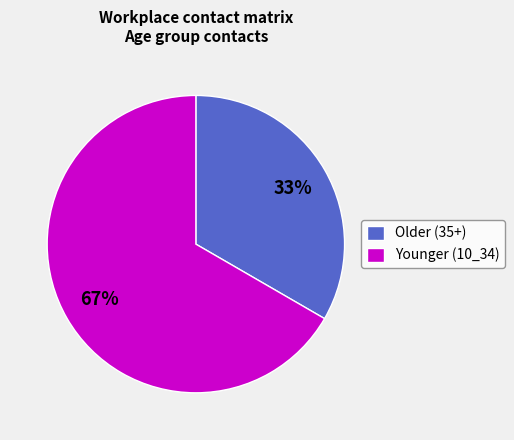

Approximately how many times larger is the value at Younger (10_34) compared to Older (35+)?

2.0